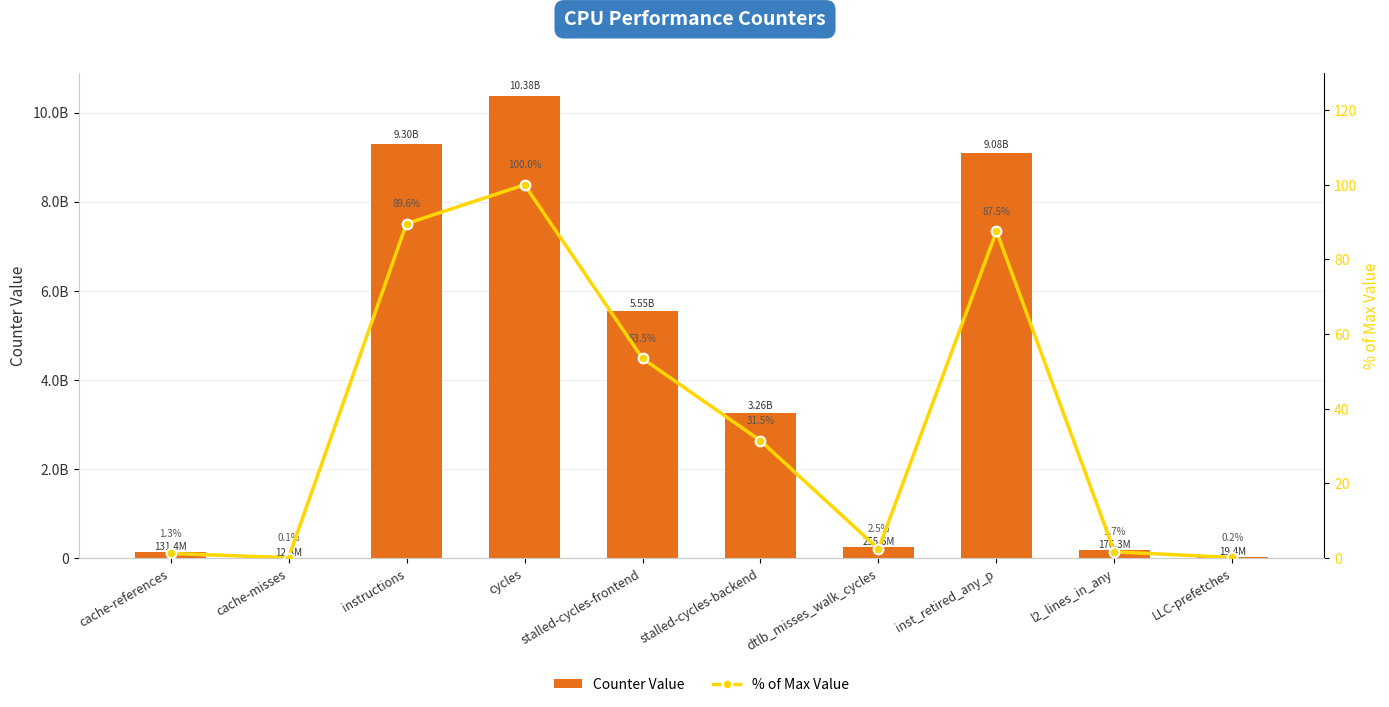

Reading left to right, list all the values displayed in this chart.

Counter Value: cache-references=131364381.0	cache-misses=12355480.0	instructions=9297629323.0	cycles=10376312124.0	stalled-cycles-frontend=5549382840.0	stalled-cycles-backend=3264915080.0	dtlb_misses_walk_cycles=255587705.0	inst_retired_any_p=9084289926.0	l2_lines_in_any=176332404.0	LLC-prefetches=19380605.0
% of Max Value: cache-references=1.3	cache-misses=0.1	instructions=89.6	cycles=100.0	stalled-cycles-frontend=53.5	stalled-cycles-backend=31.5	dtlb_misses_walk_cycles=2.5	inst_retired_any_p=87.5	l2_lines_in_any=1.7	LLC-prefetches=0.2